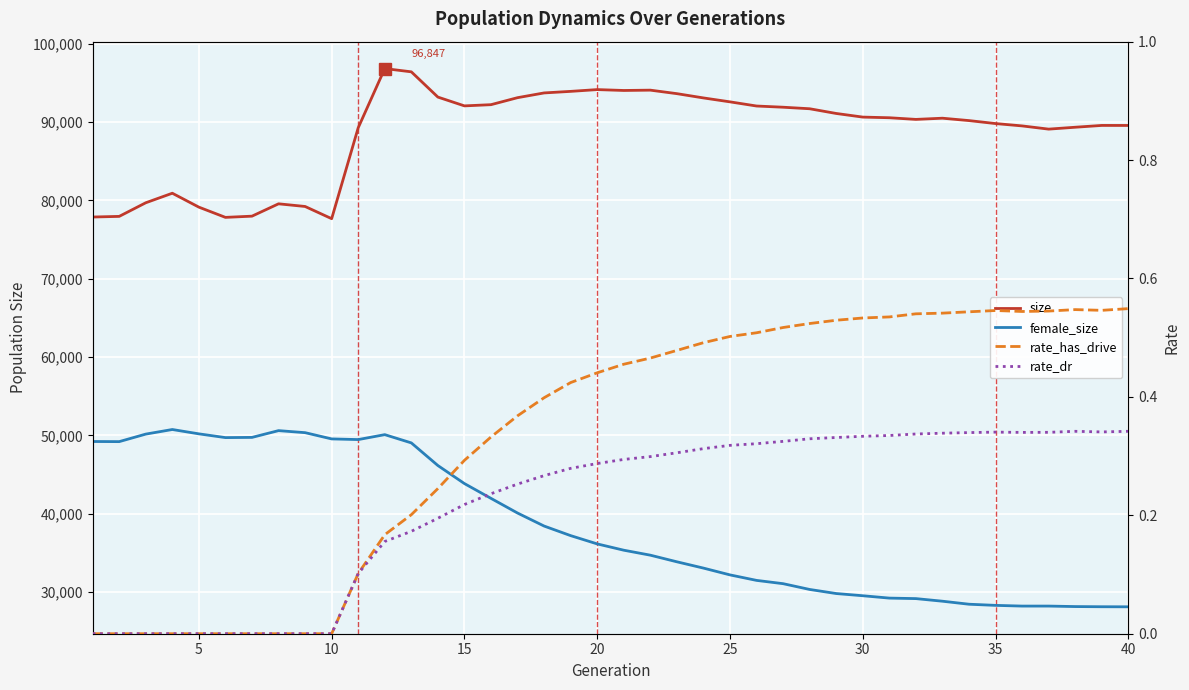

How many rate_has_drive values are between 0 and 1?

40